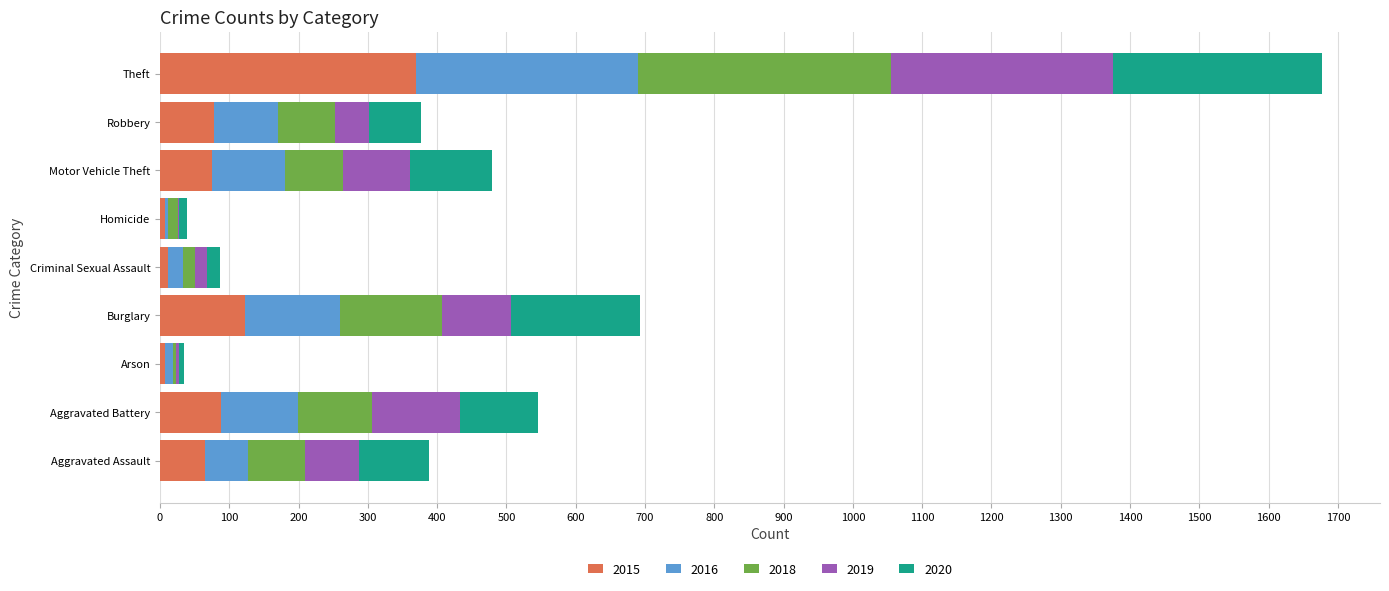

At which category is the sum across all series the highest?

Theft